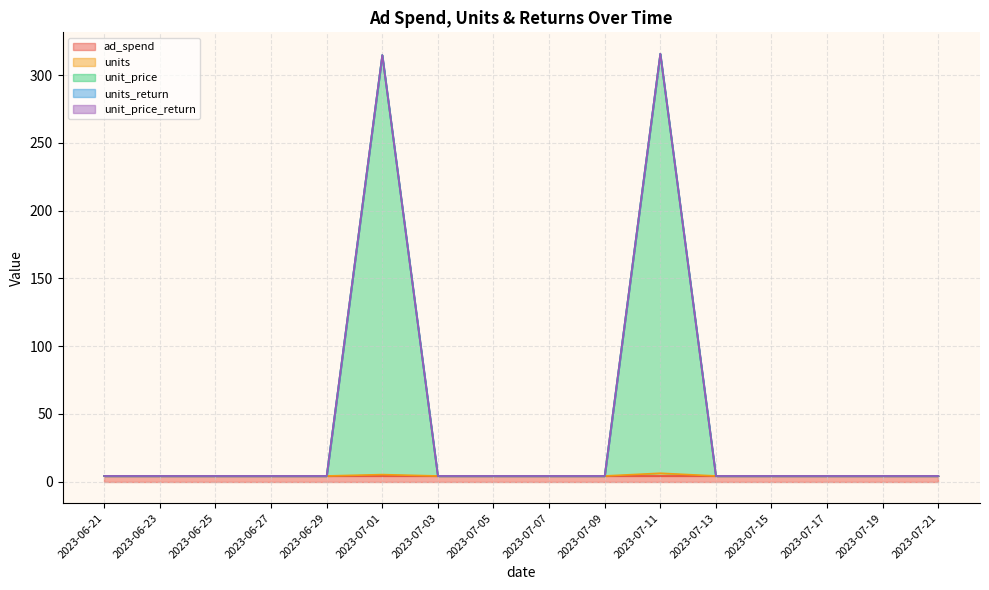

Which label corresponds to the smallest value in the chart?

2023-06-21